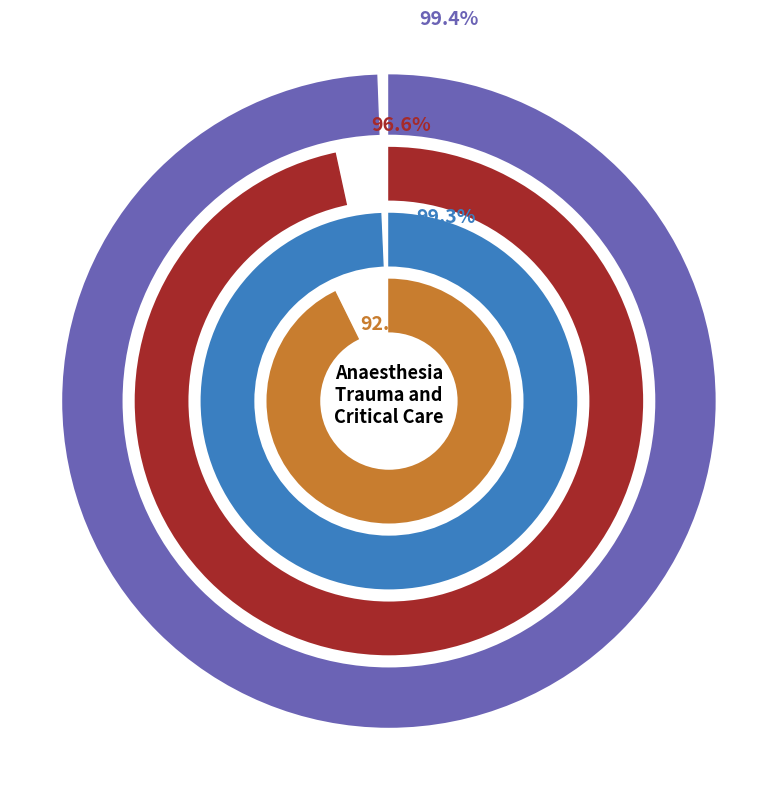

Which has a higher value,  or Autres cours de traumatologie?

Autres cours de traumatologie